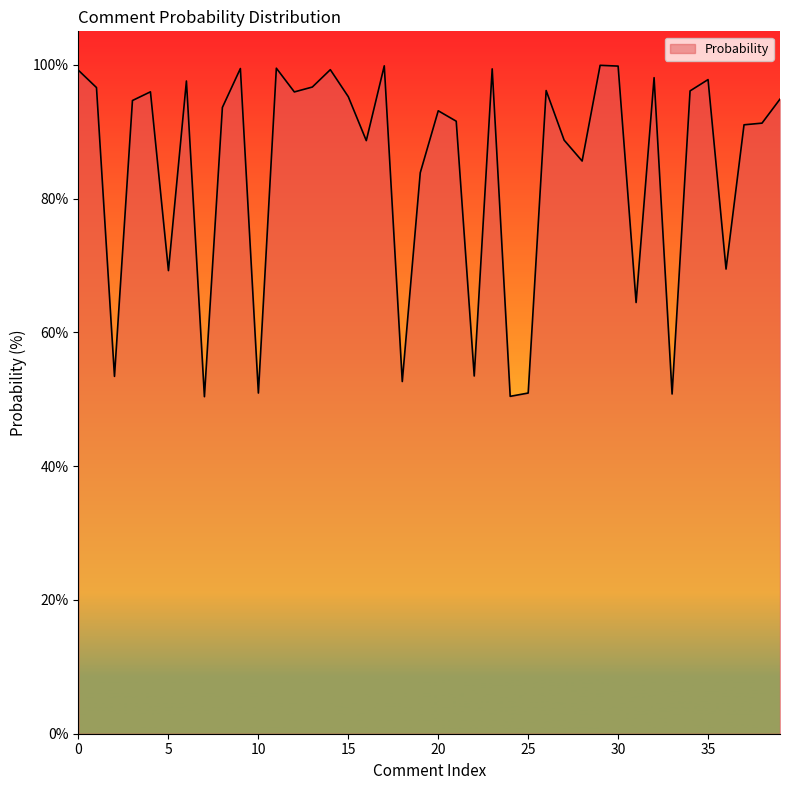

What is the minimum value shown in the chart?

50.4